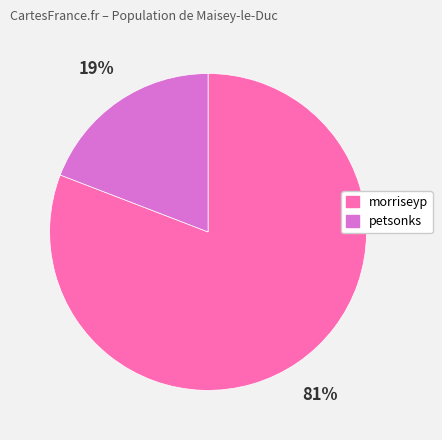

Count the number of slices in the pie.

2